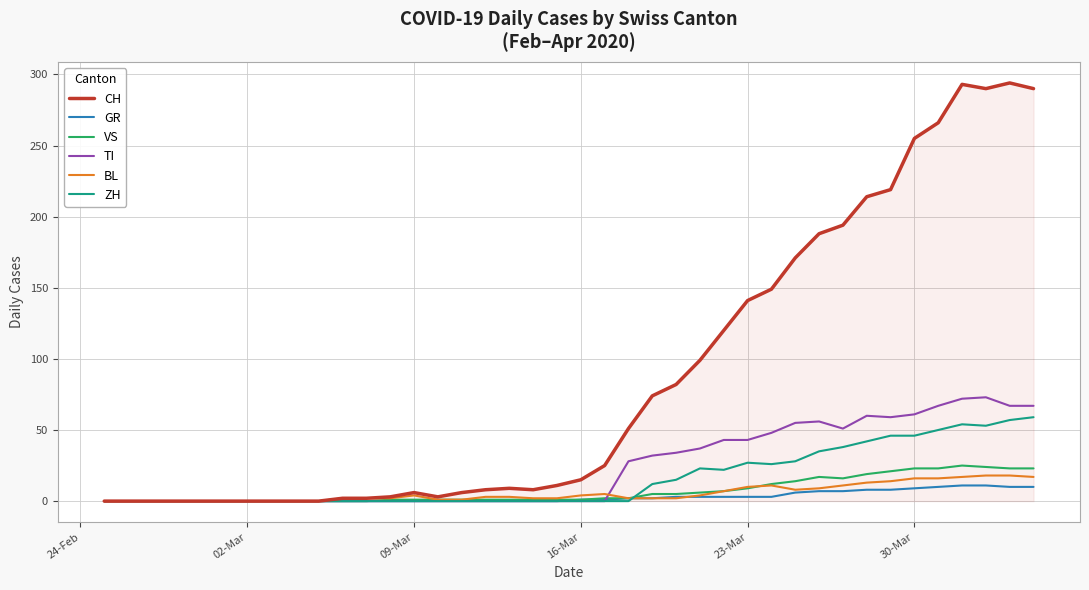

What is the greatest value displayed?

294